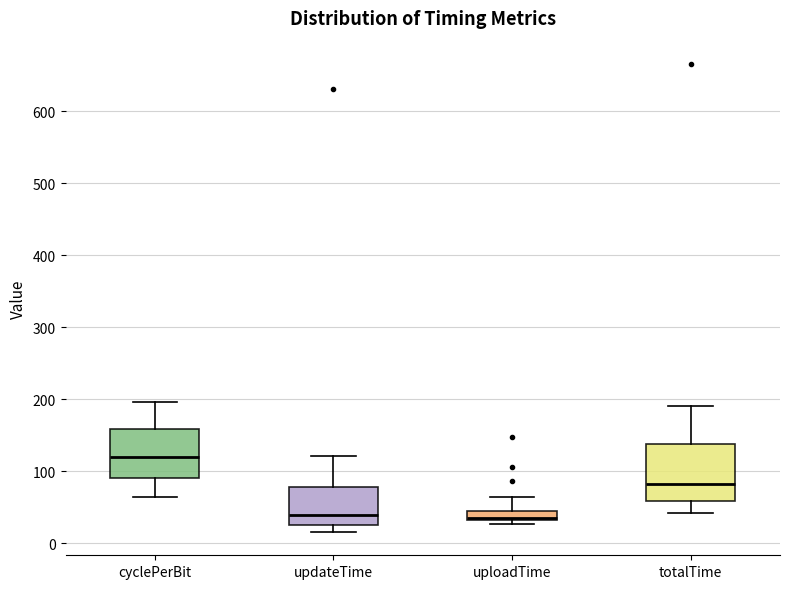

Where is the upper edge of the box for updateTime on the y-axis? The values are not printed on the chart, so give them approximately, as read against the axis.

80